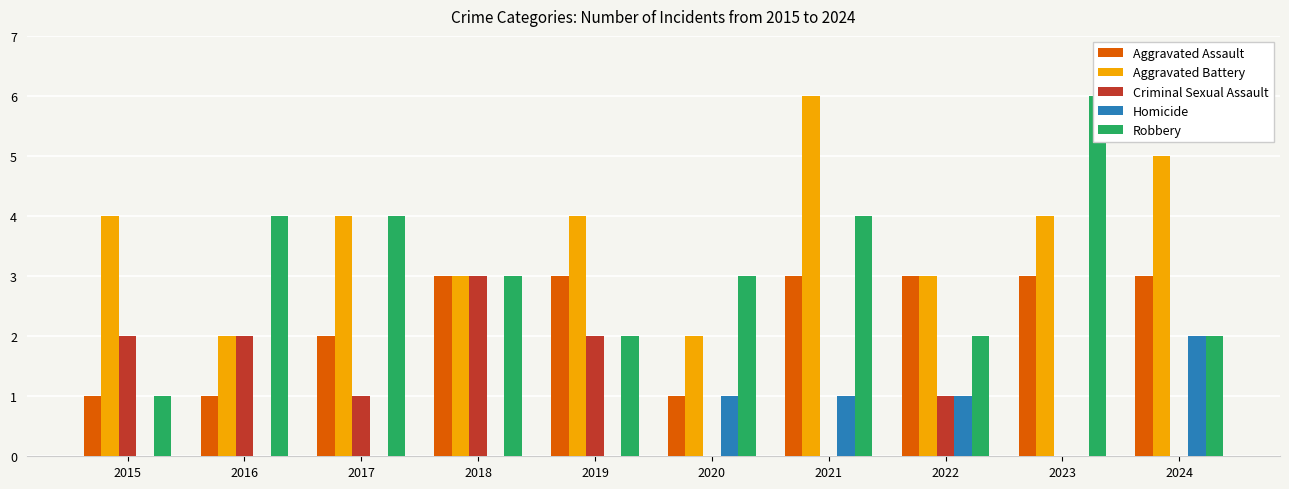

Count the number of categories in the chart.

10